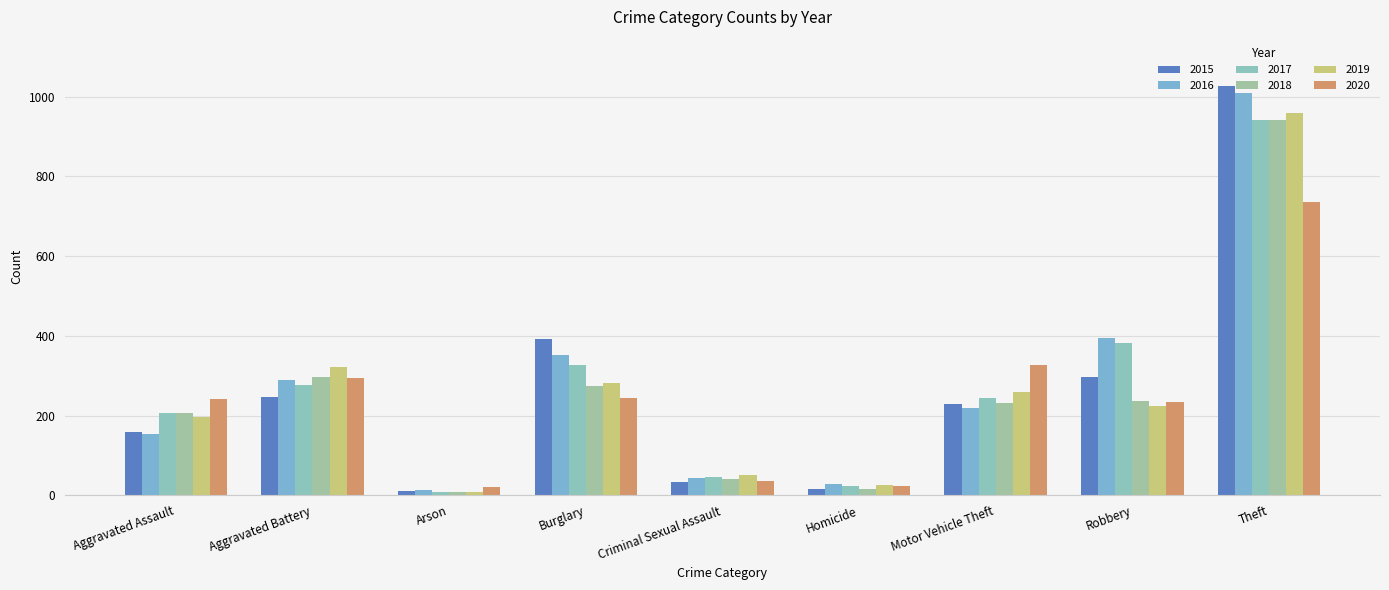

Reading left to right, extract all data points from this chart.

2015: 160	246	11	393	34	17	228	297	1027
2016: 154	288	13	352	43	29	218	394	1009
2017: 207	277	9	327	47	24	243	381	941
2018: 206	297	9	273	40	15	232	237	941
2019: 197	321	8	281	51	27	260	224	959
2020: 242	294	20	245	36	24	328	233	736